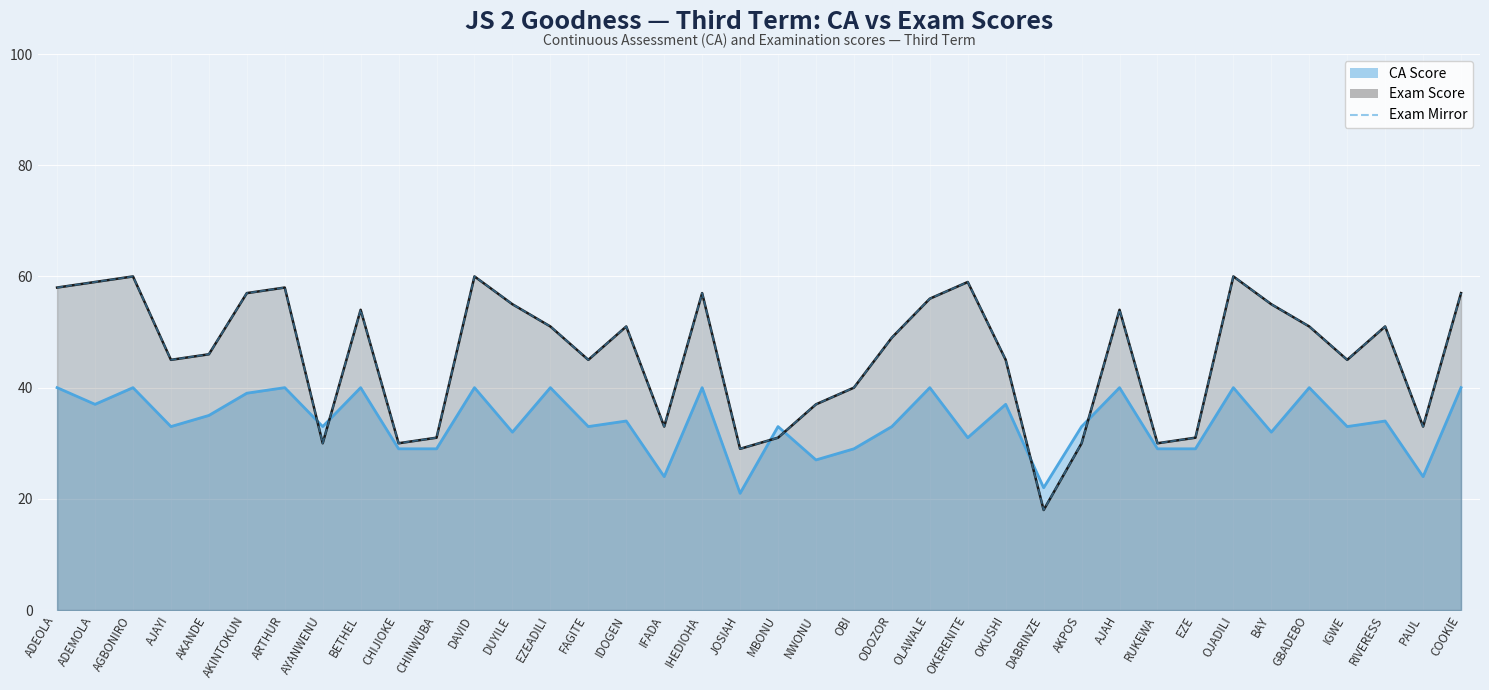

Where is the first local maximum?

AGBONIRO